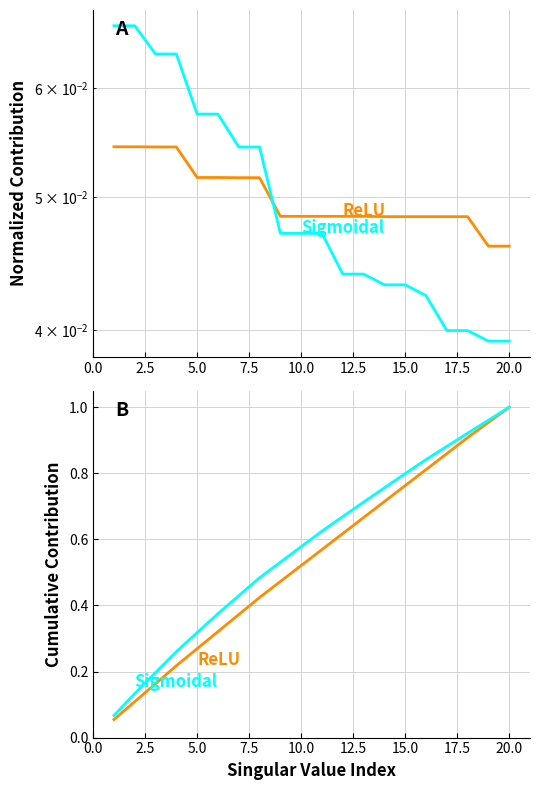

At how many categories does at least one series exceed 0?

20